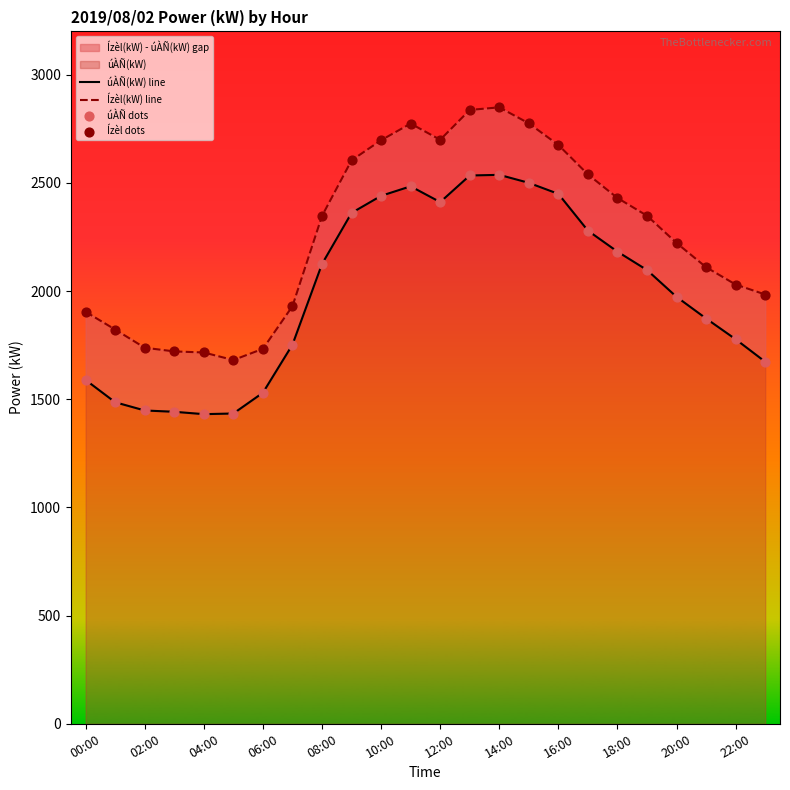

At how many categories does at least one series exceed 2077?

14